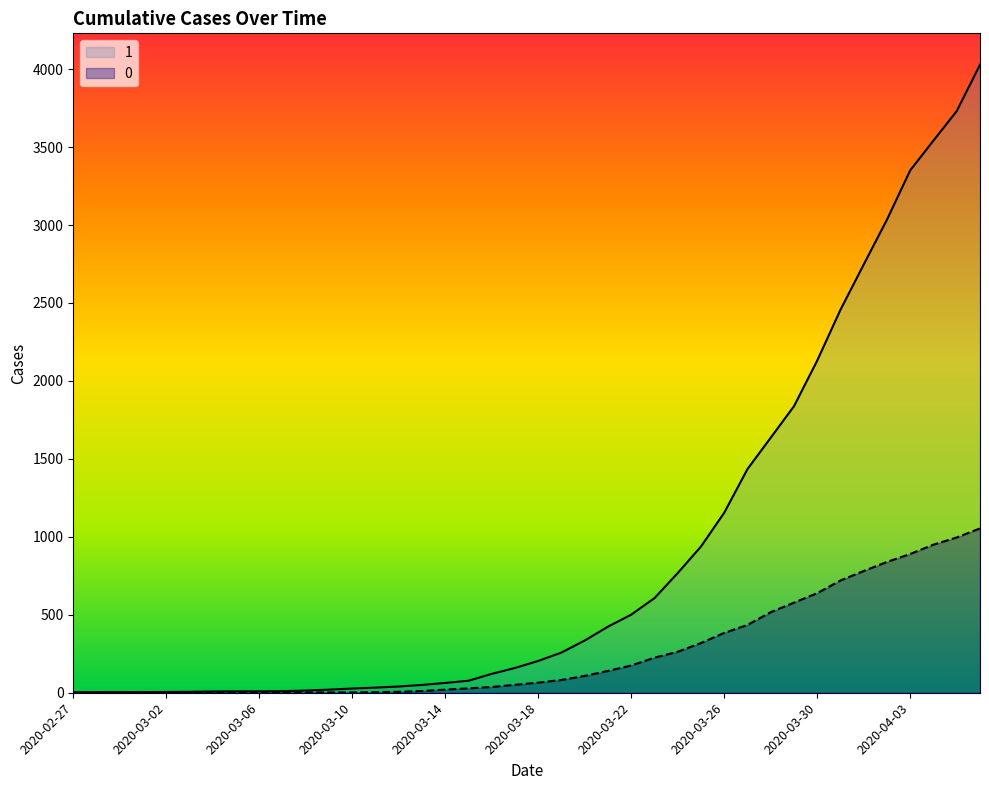

True or false: 0 and 1 cross at least once.

False